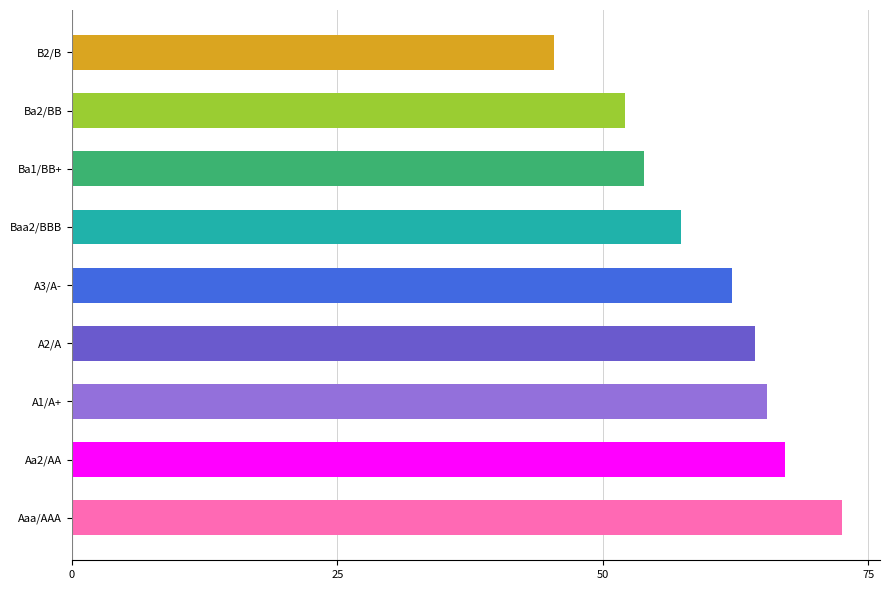

List the labels in order of value, smallest first.

B2/B, Ba2/BB, Ba1/BB+, Baa2/BBB, A3/A-, A2/A, A1/A+, Aa2/AA, Aaa/AAA